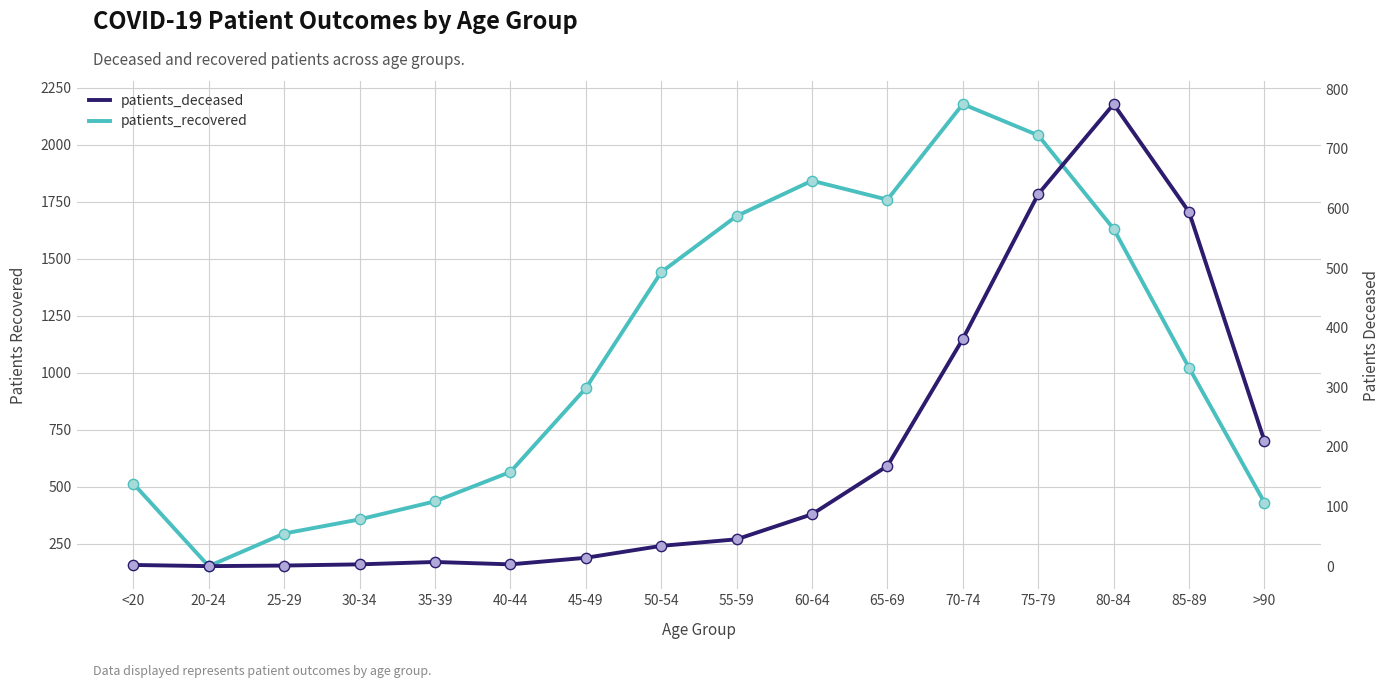

What are all the series names shown in the legend?

patients_recovered, patients_deceased